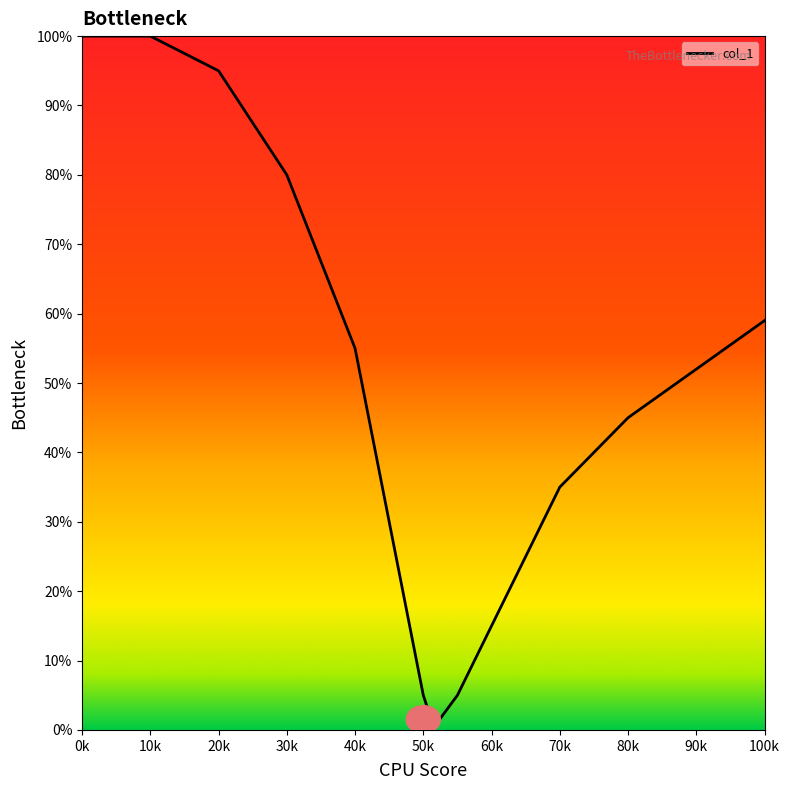

Reading left to right, extract all data points from this chart.

100	100	95	80	55	30	5	2	1	5	15	25	35	45	52	59